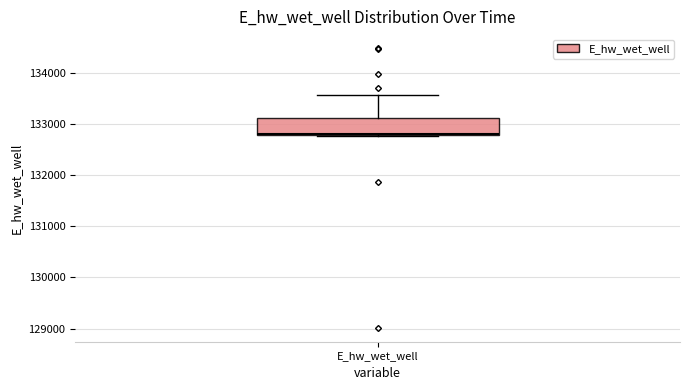

Transcribe this box plot: give where the median line is, the range the box spans, and where the two whiskers end, as read against the y-axis. The values are not printed on the chart, so give them approximately, as read against the axis.

median 132800, box 132800 to 133100, whiskers 132800 to 133600